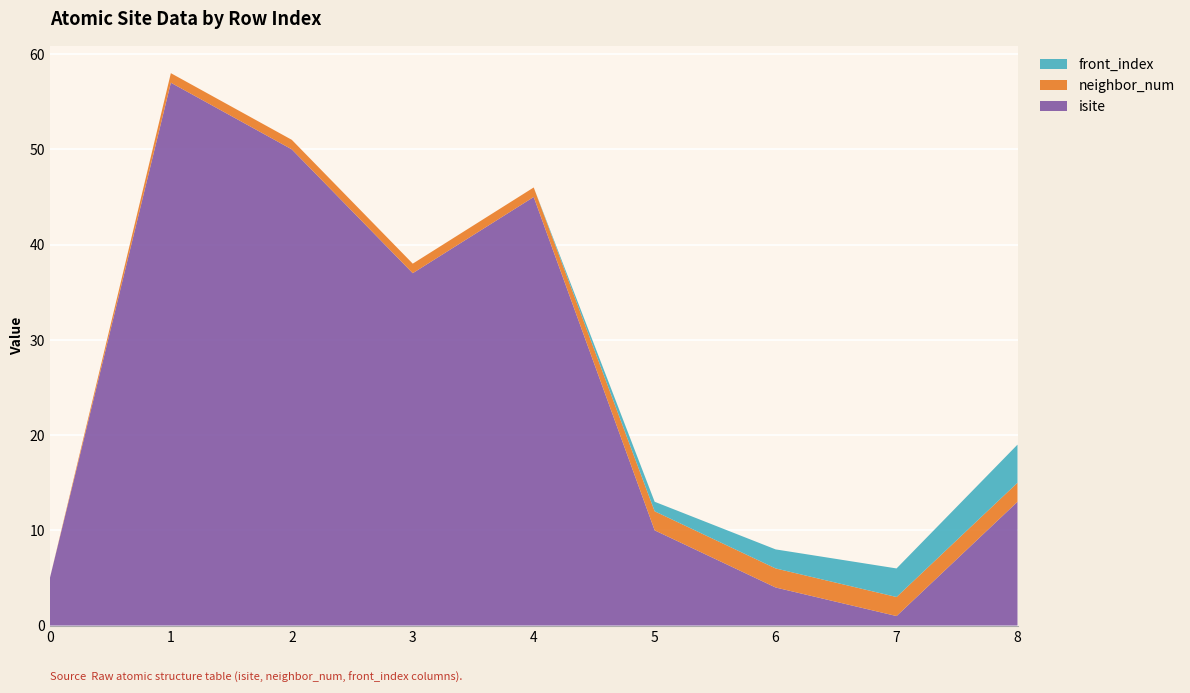

Reading left to right, what are all the values shown in this chart?

isite: 5	57	50	37	45	10	4	1	13
neighbor_num: 0	1	1	1	1	2	2	2	2
front_index: 0	0	0	0	0	1	2	3	4